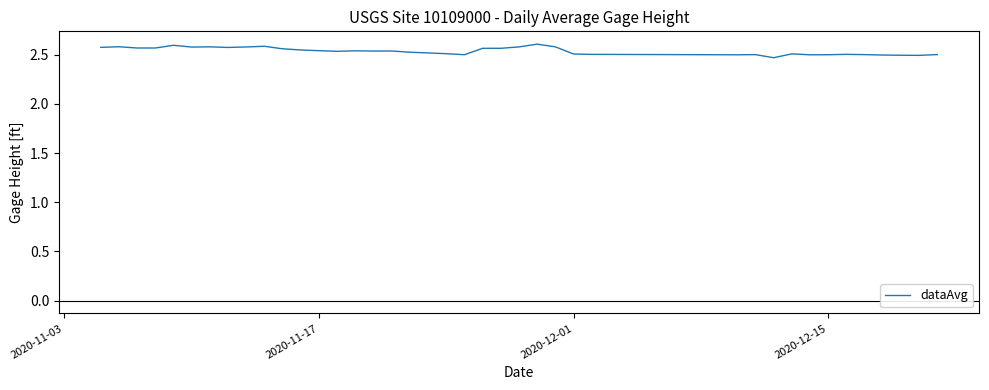

Reading left to right, what are all the values shown in this chart?

2.6	2.6	2.6	2.6	2.6	2.6	2.6	2.6	2.6	2.6	2.6	2.5	2.5	2.5	2.5	2.5	2.5	2.5	2.5	2.5	2.5	2.6	2.6	2.6	2.6	2.6	2.5	2.5	2.5	2.5	2.5	2.5	2.5	2.5	2.5	2.5	2.5	2.5	2.5	2.5